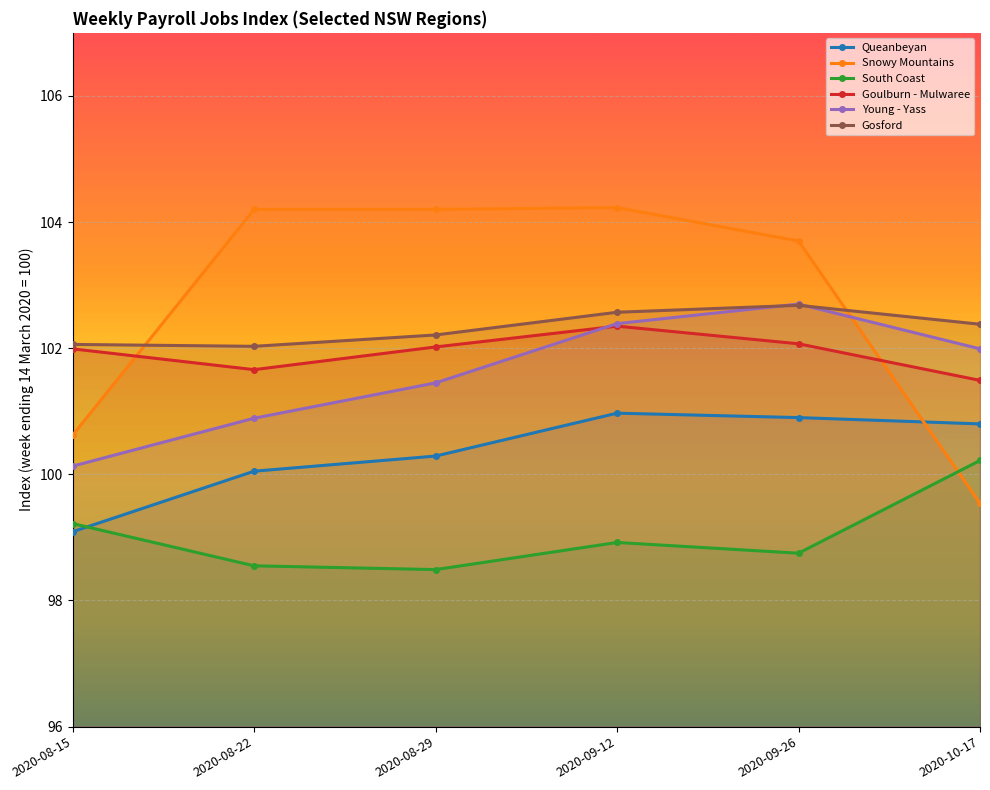

Count the number of data series in this chart.

6